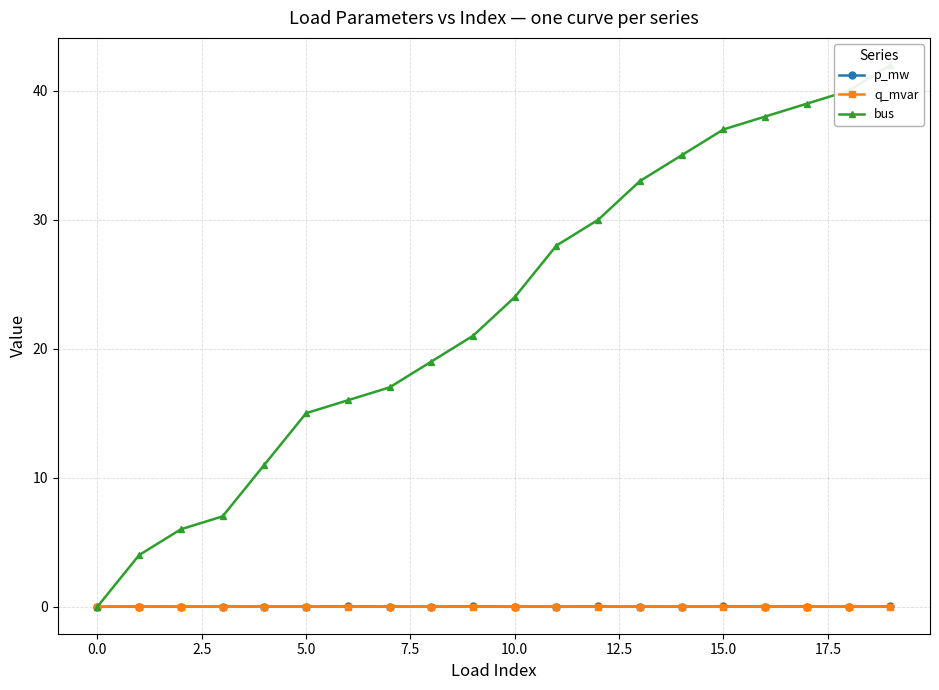

True or false: p_mw and q_mvar cross at least once.

False